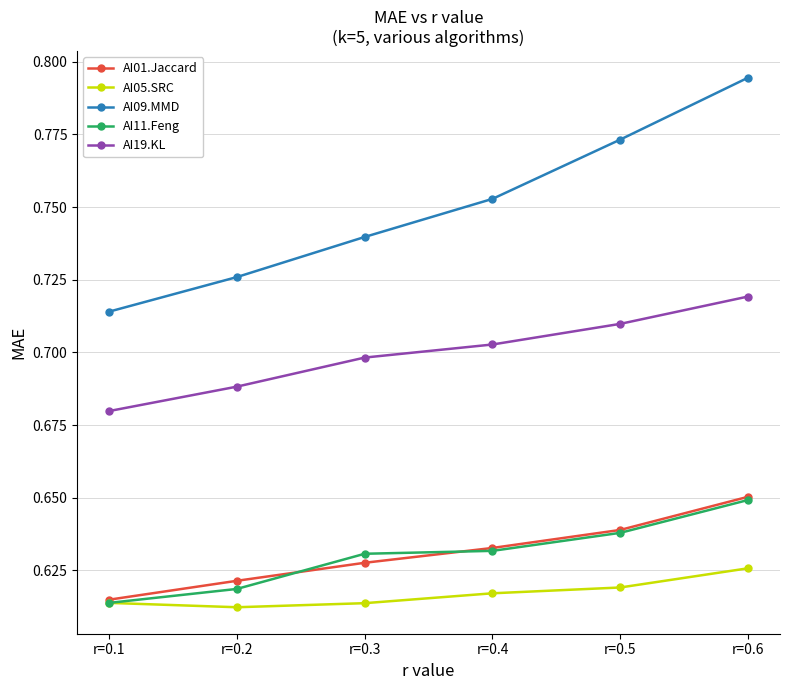

True or false: AI11.Feng has more than 2 interior local peaks.

False